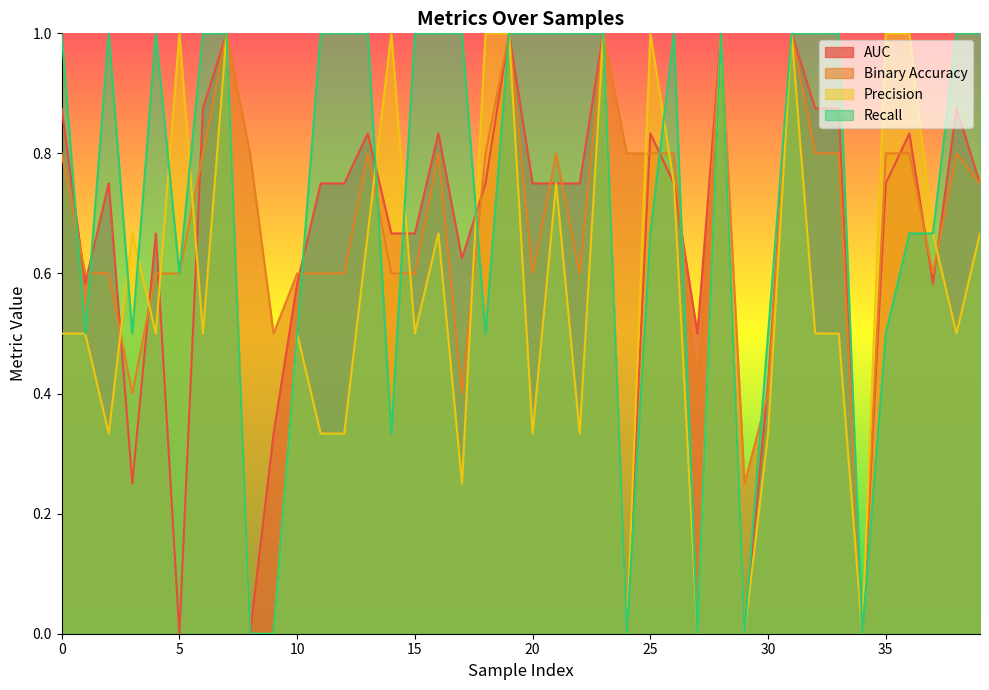

In auc, how many points are lower than both neighbors (excluding endpoints)?

11